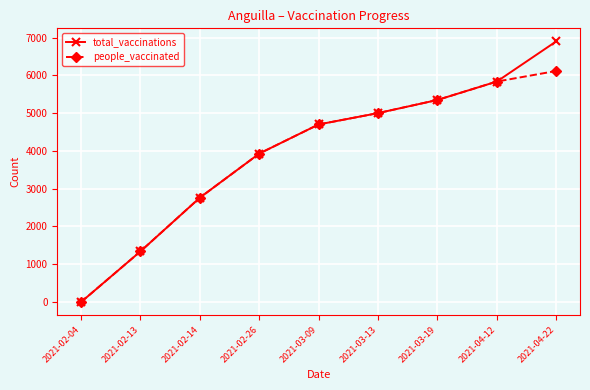

At which category is the sum across all series the highest?

2021-04-22